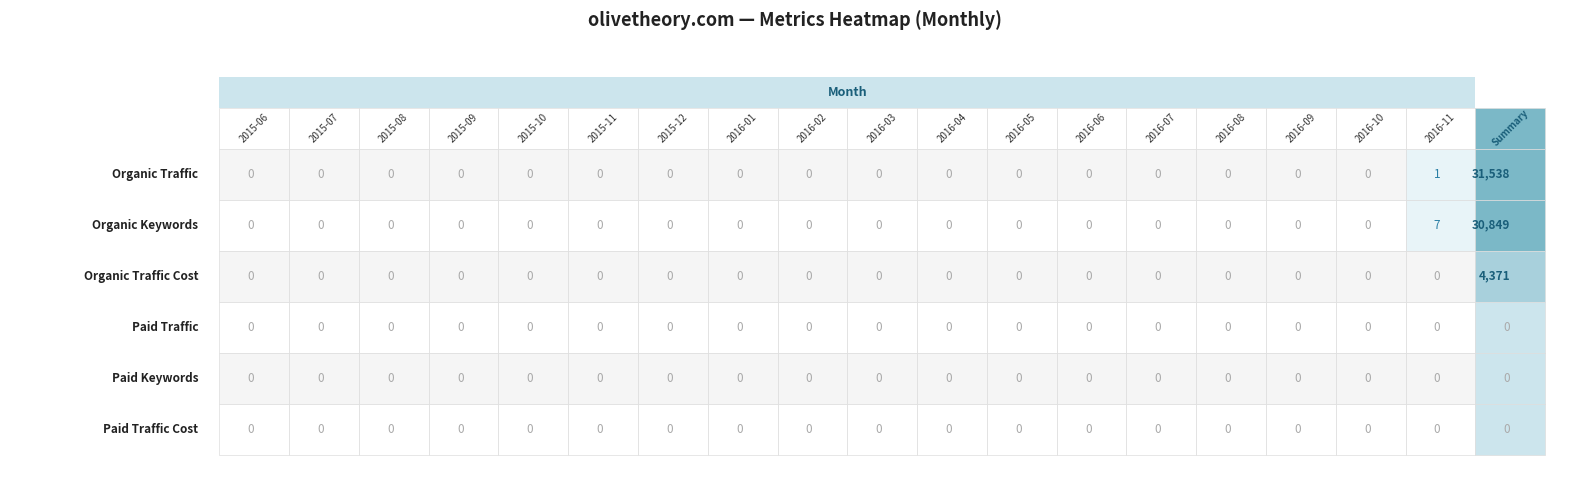

Reading left to right, transcribe all the data shown in this chart.

Organic Traffic: 0=0	1=0	2=0	3=0	4=0	5=0	6=0	7=0	8=0	9=0	10=0	11=0	12=0	13=0	14=0	15=0	16=0	17=1
Organic Keywords: 0=0	1=0	2=0	3=0	4=0	5=0	6=0	7=0	8=0	9=0	10=0	11=0	12=0	13=0	14=0	15=0	16=0	17=7
Organic Traffic Cost: 0=0	1=0	2=0	3=0	4=0	5=0	6=0	7=0	8=0	9=0	10=0	11=0	12=0	13=0	14=0	15=0	16=0	17=0
Paid Traffic: 0=0	1=0	2=0	3=0	4=0	5=0	6=0	7=0	8=0	9=0	10=0	11=0	12=0	13=0	14=0	15=0	16=0	17=0
Paid Keywords: 0=0	1=0	2=0	3=0	4=0	5=0	6=0	7=0	8=0	9=0	10=0	11=0	12=0	13=0	14=0	15=0	16=0	17=0
Paid Traffic Cost: 0=0	1=0	2=0	3=0	4=0	5=0	6=0	7=0	8=0	9=0	10=0	11=0	12=0	13=0	14=0	15=0	16=0	17=0